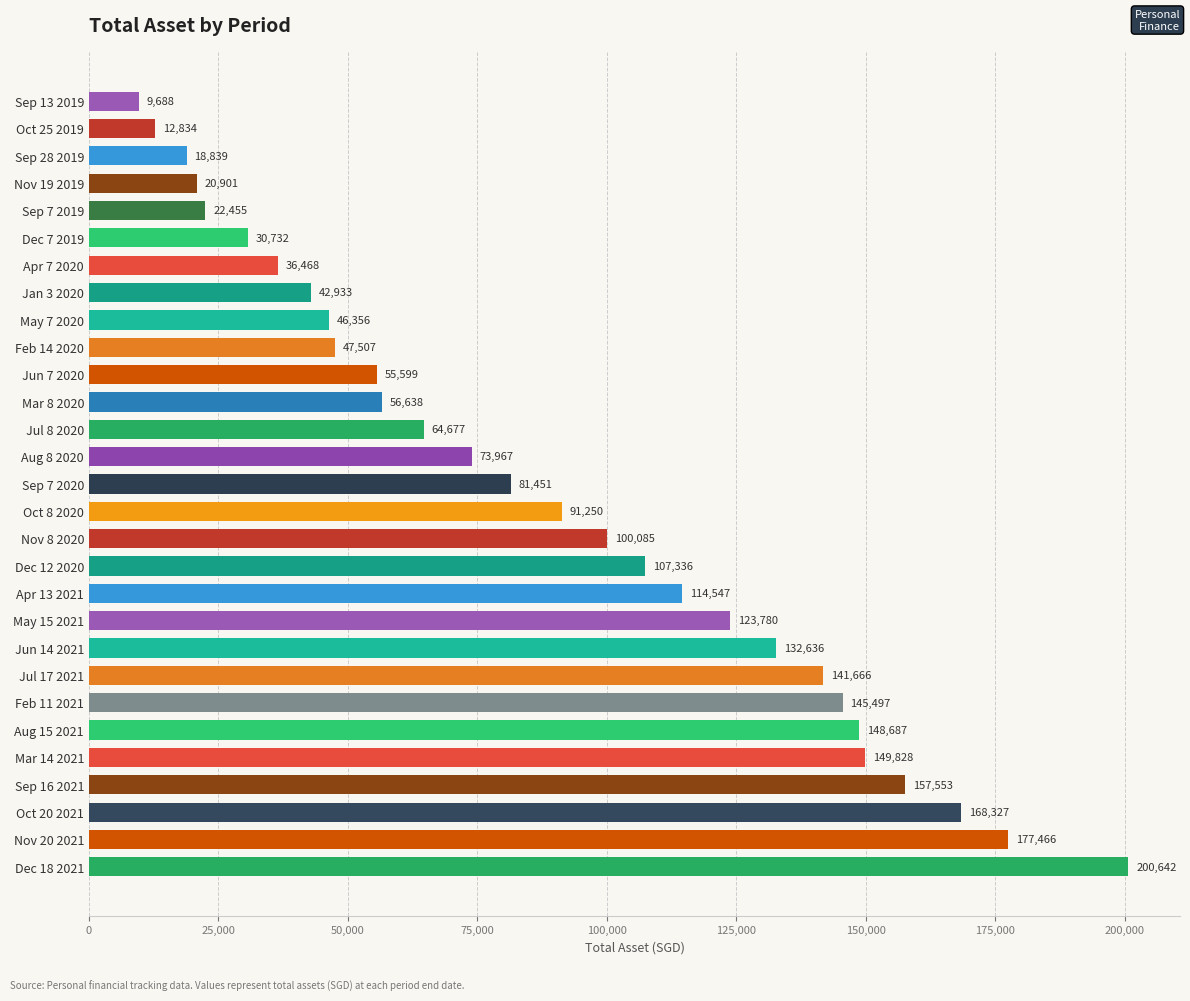

At which category does the chart reach its minimum across all series?

Sep 13 2019